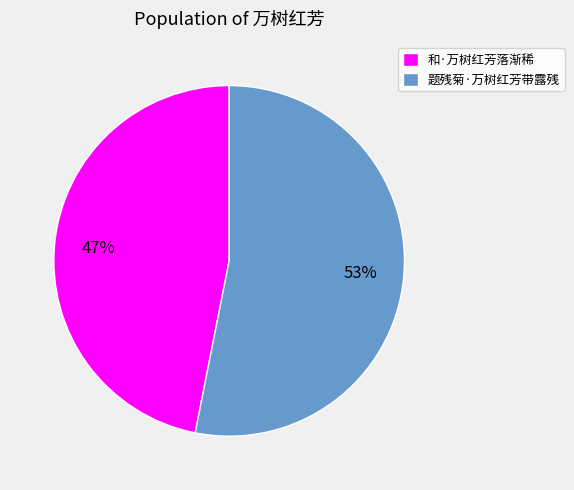

Rank the categories by value from lowest to highest.

和·万树红芳落渐稀, 题残菊·万树红芳带露残